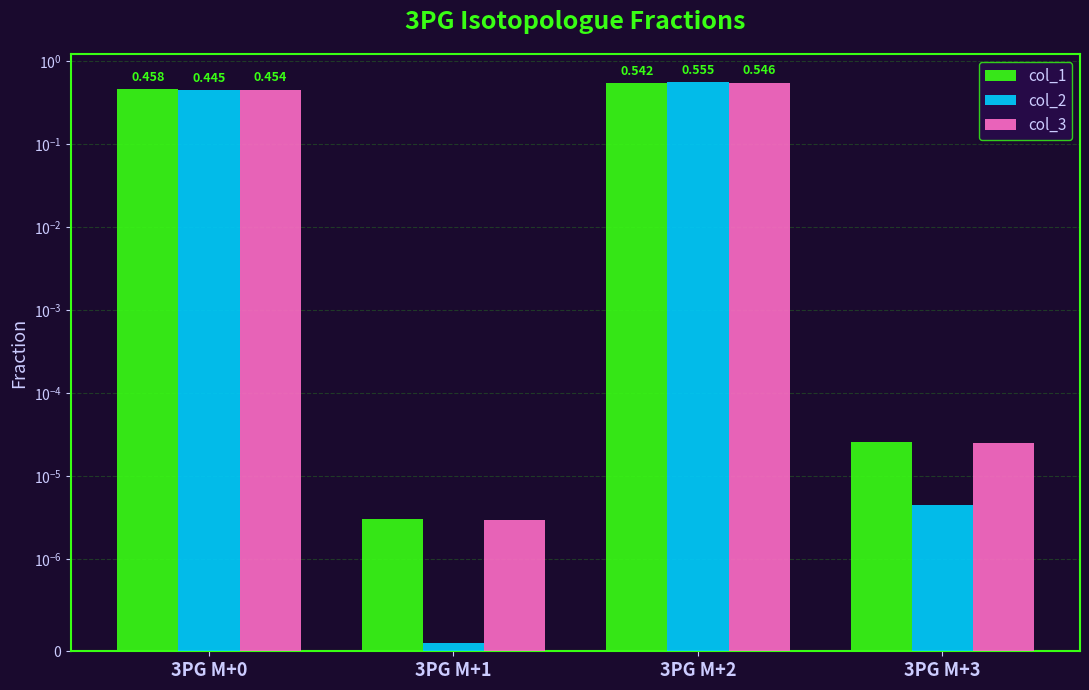

List the series in order of their peak value, highest first.

col_2, col_3, col_1